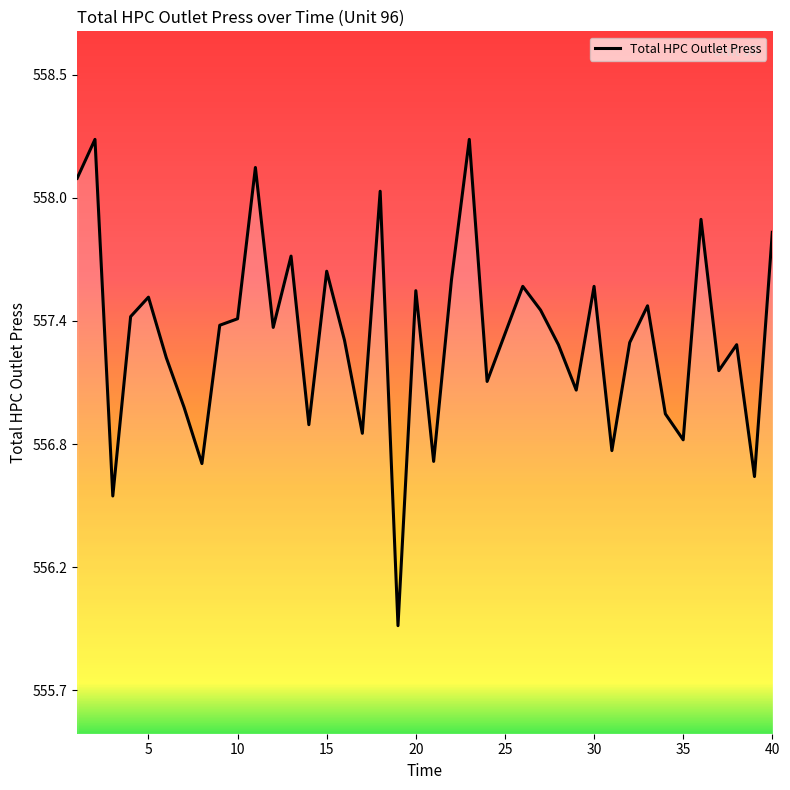

List the labels in order of value, largest first.

2, 23, 11, 1, 18, 36, 40, 13, 15, 22, 26, 30, 20, 5, 33, 27, 4, 10, 9, 12, 25, 16, 32, 28, 38, 6, 37, 24, 29, 7, 34, 14, 17, 35, 31, 21, 8, 39, 3, 19